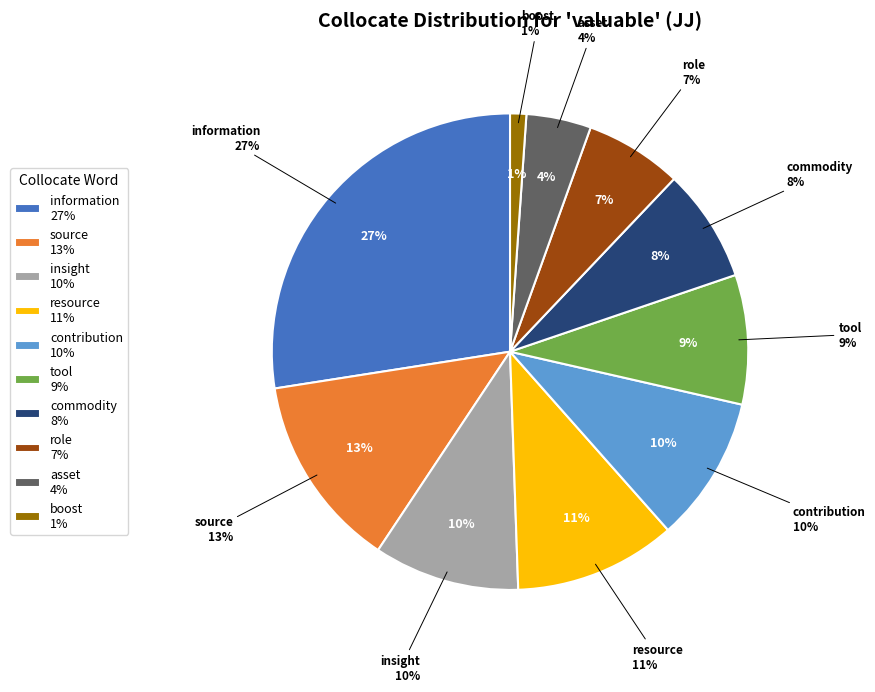

To the nearest percent, what is the combined percentage of insight and tool?

19%